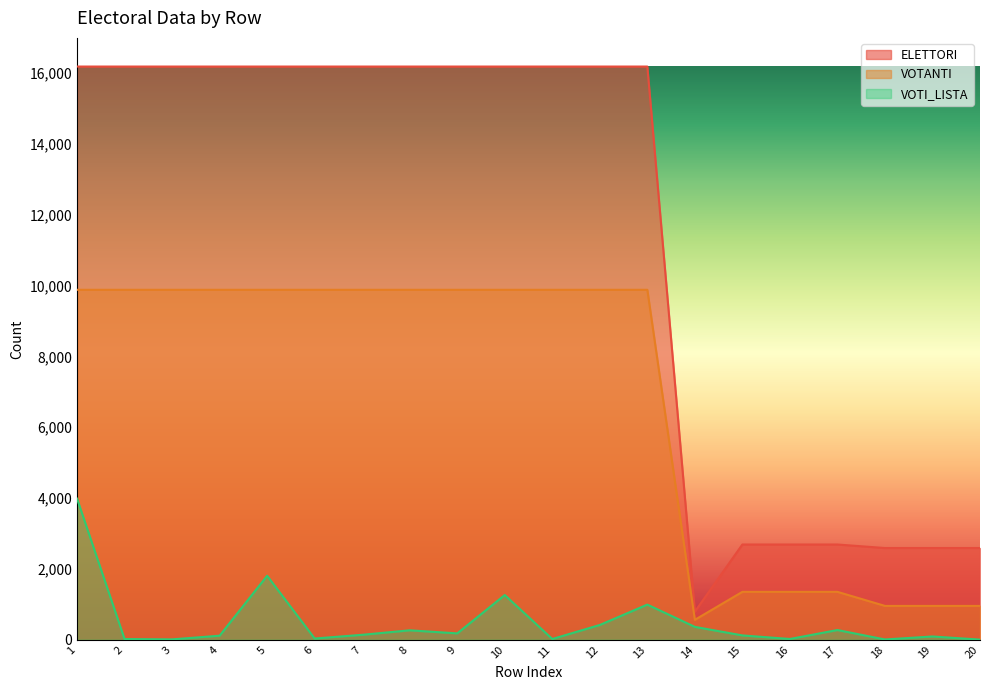

At which label is VOTI_LISTA closest to 1994?

5